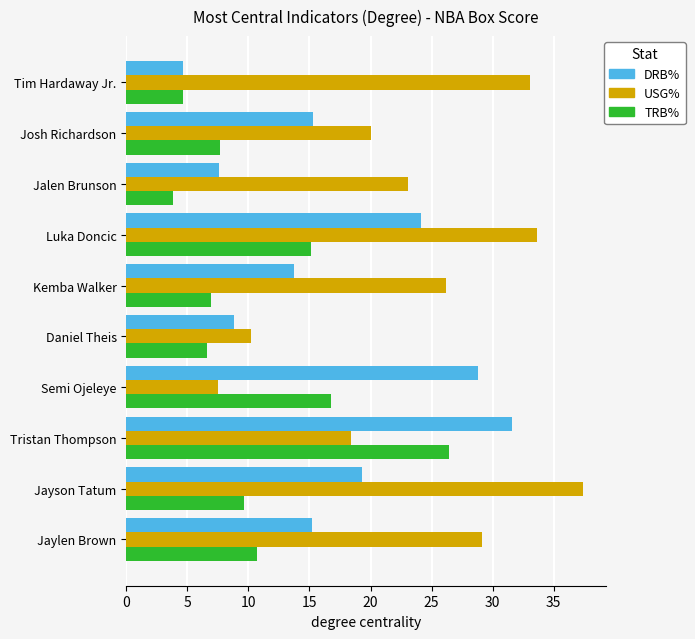

What is the total value across all series at Daniel Theis?

25.6